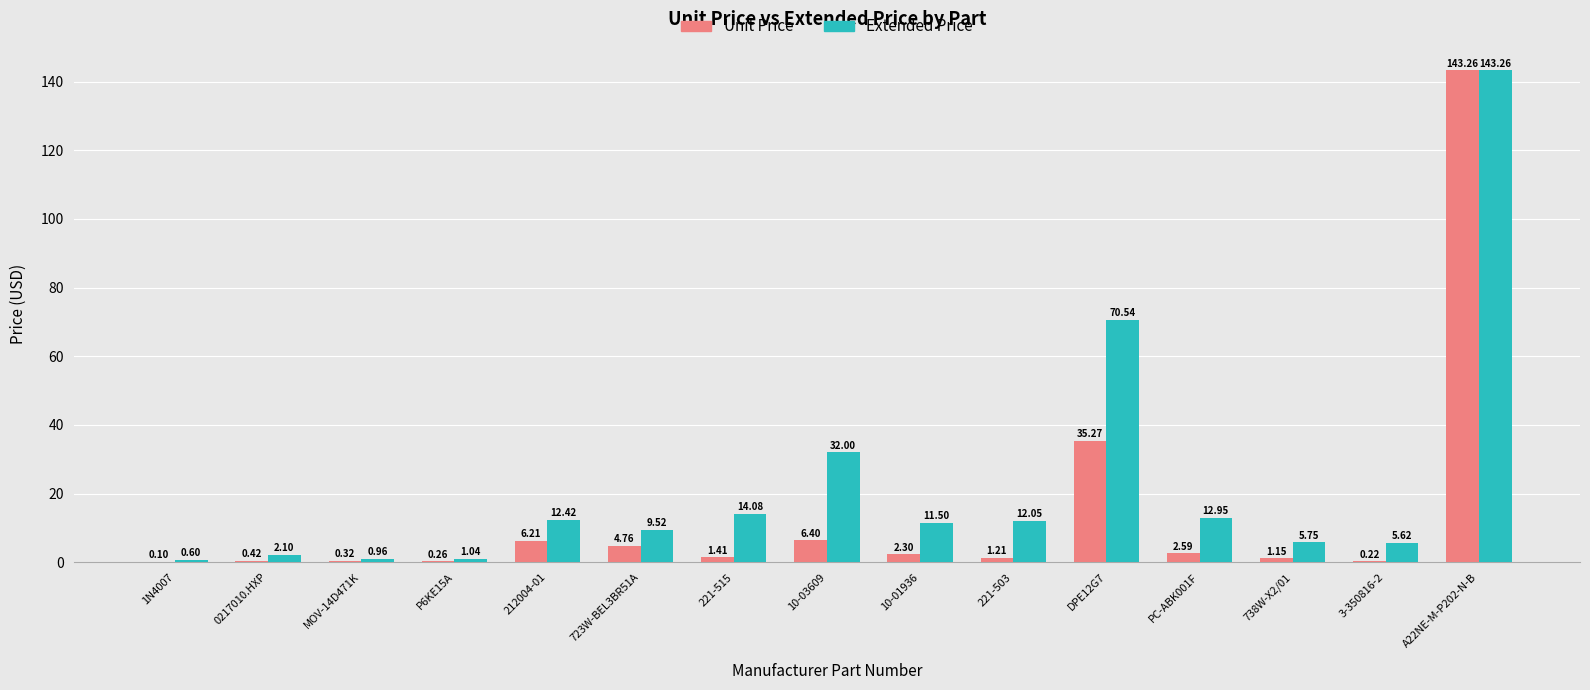

How many data points does each series have?

15